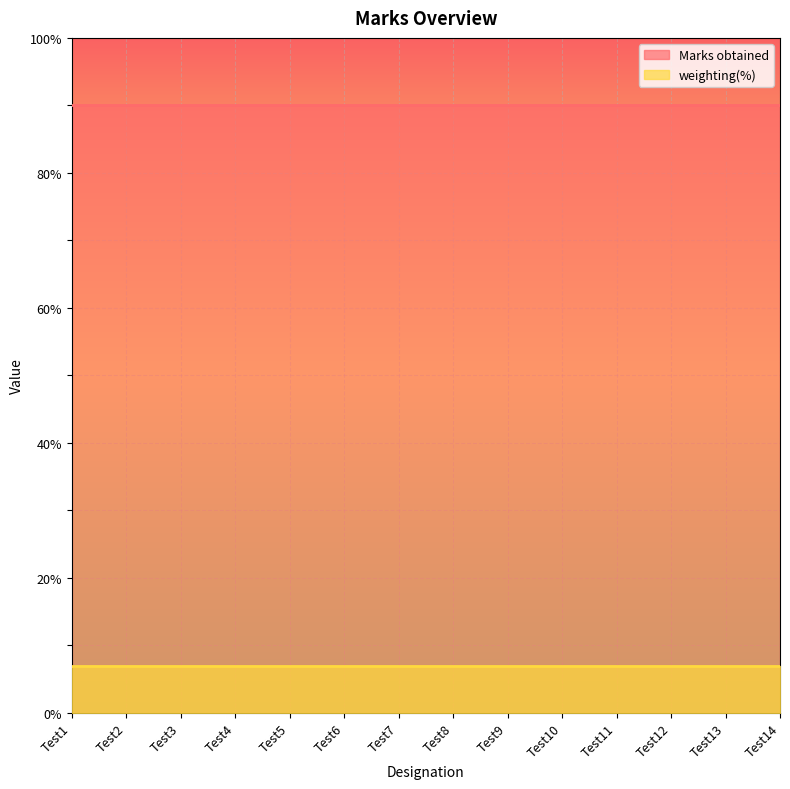

Reading right to left, extract all data points from this chart.

Marks obtained: Test14=90	Test13=90	Test12=90	Test11=90	Test10=90	Test9=90	Test8=90	Test7=90	Test6=90	Test5=90	Test4=90	Test3=90	Test2=90	Test1=90
weighting(%): Test14=7	Test13=7	Test12=7	Test11=7	Test10=7	Test9=7	Test8=7	Test7=7	Test6=7	Test5=7	Test4=7	Test3=7	Test2=7	Test1=7